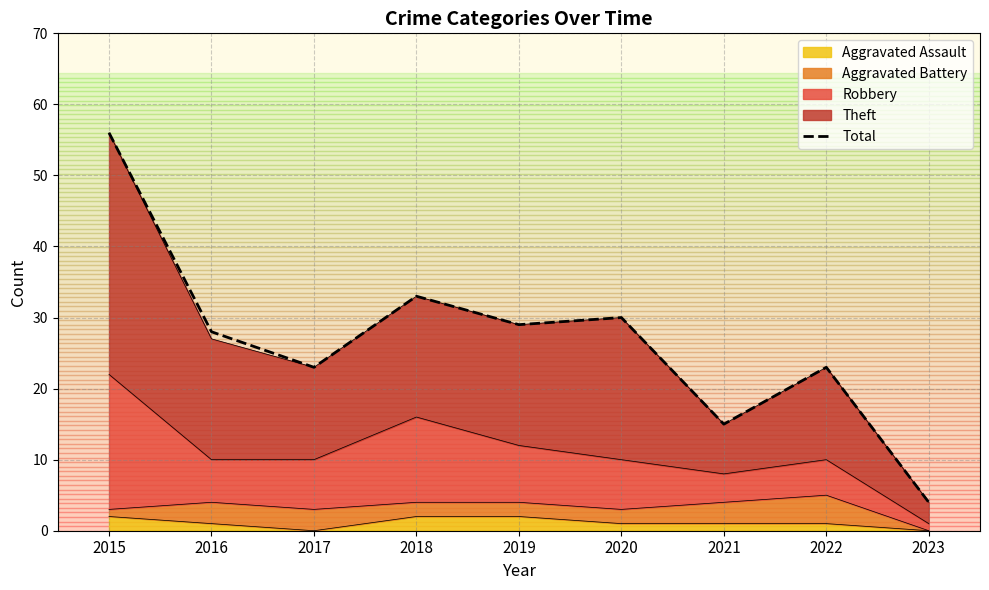

What is the value of the 9th point from the left?

4